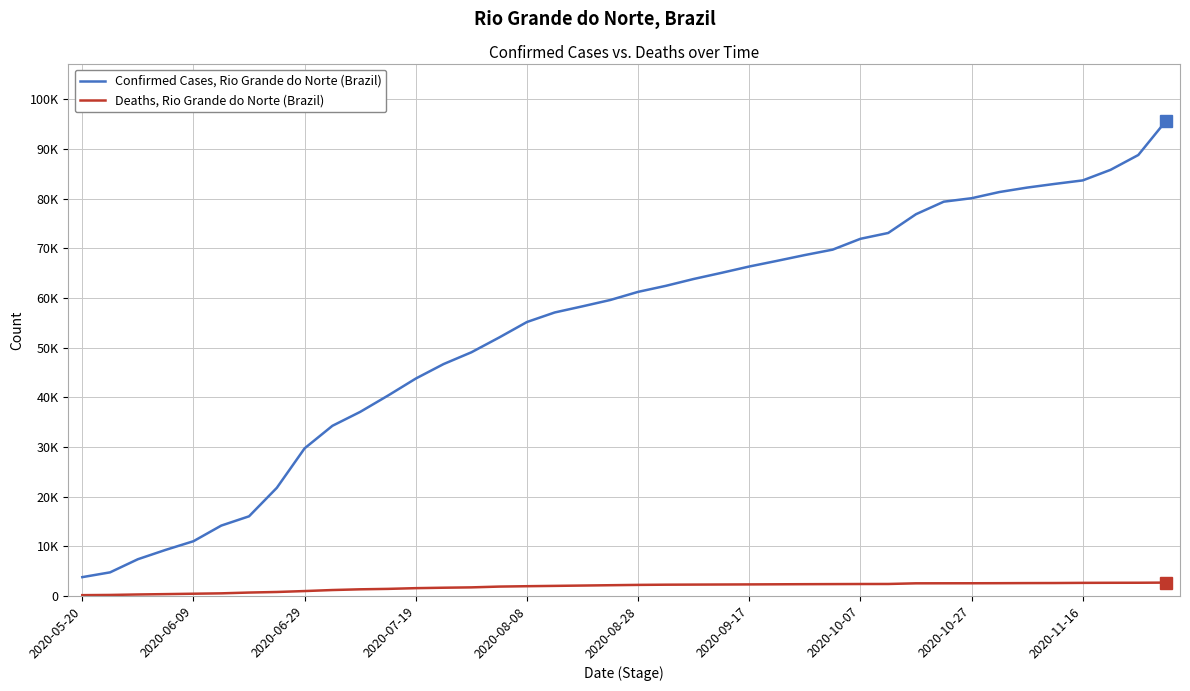

Does the chart have visible grid lines?

Yes